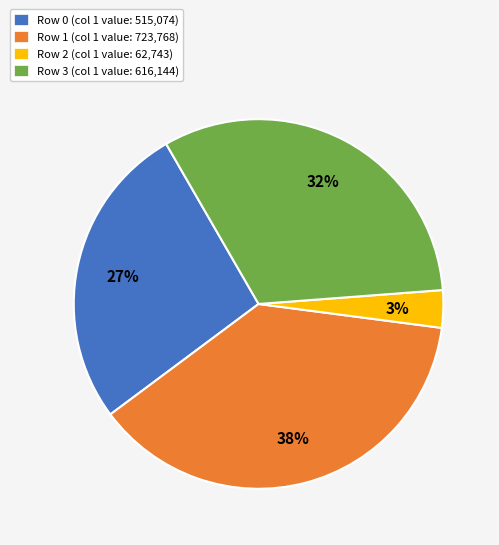

Approximately how many times larger is the value at Row 2 compared to Row 0?

0.1